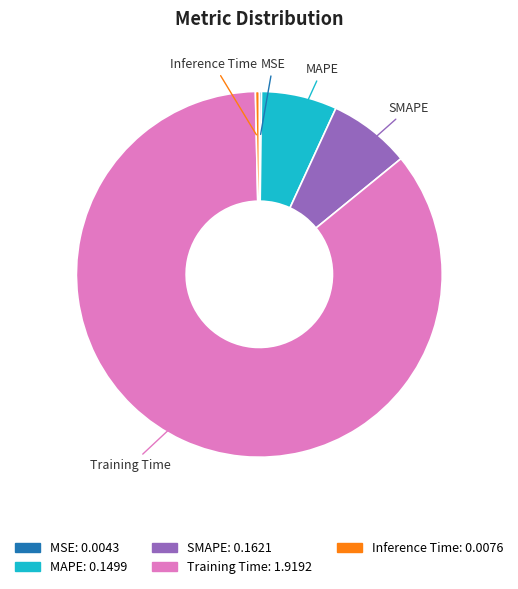

What is the majority slice?

Training Time